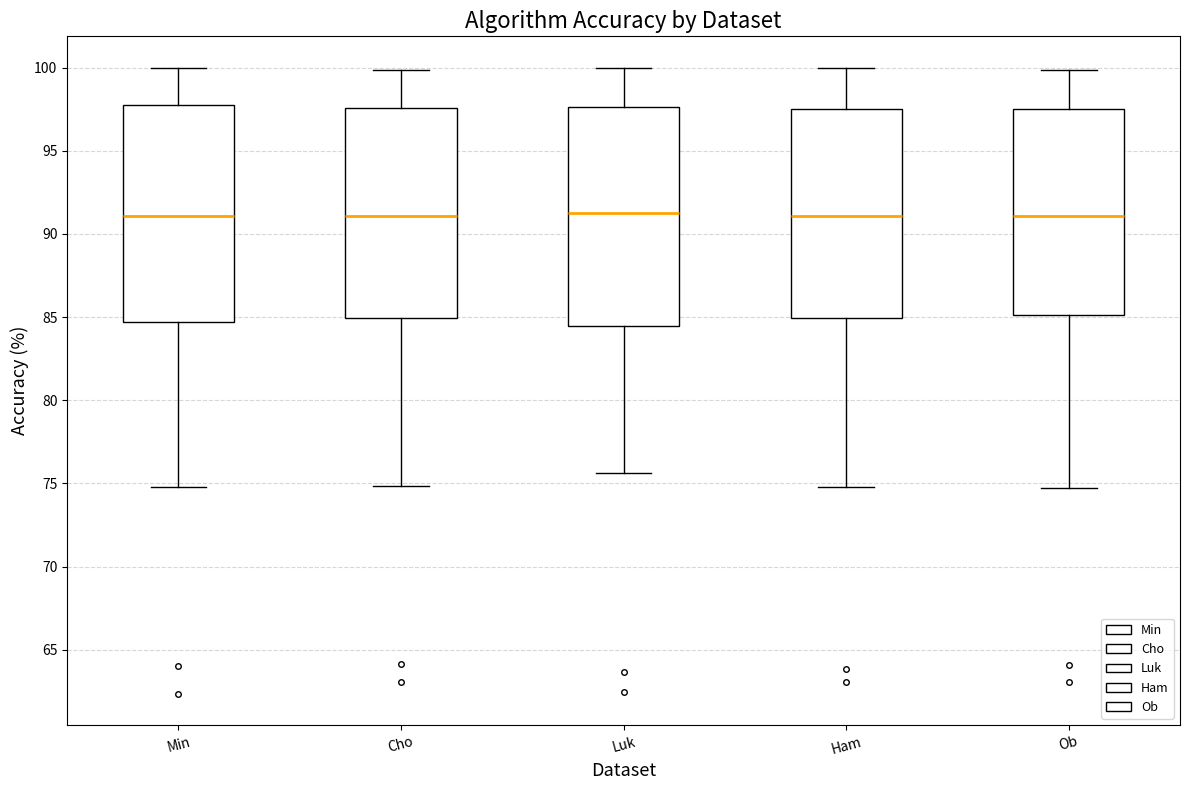

Where is the upper edge of the box for Ob on the y-axis? The values are not printed on the chart, so give them approximately, as read against the axis.

97.5